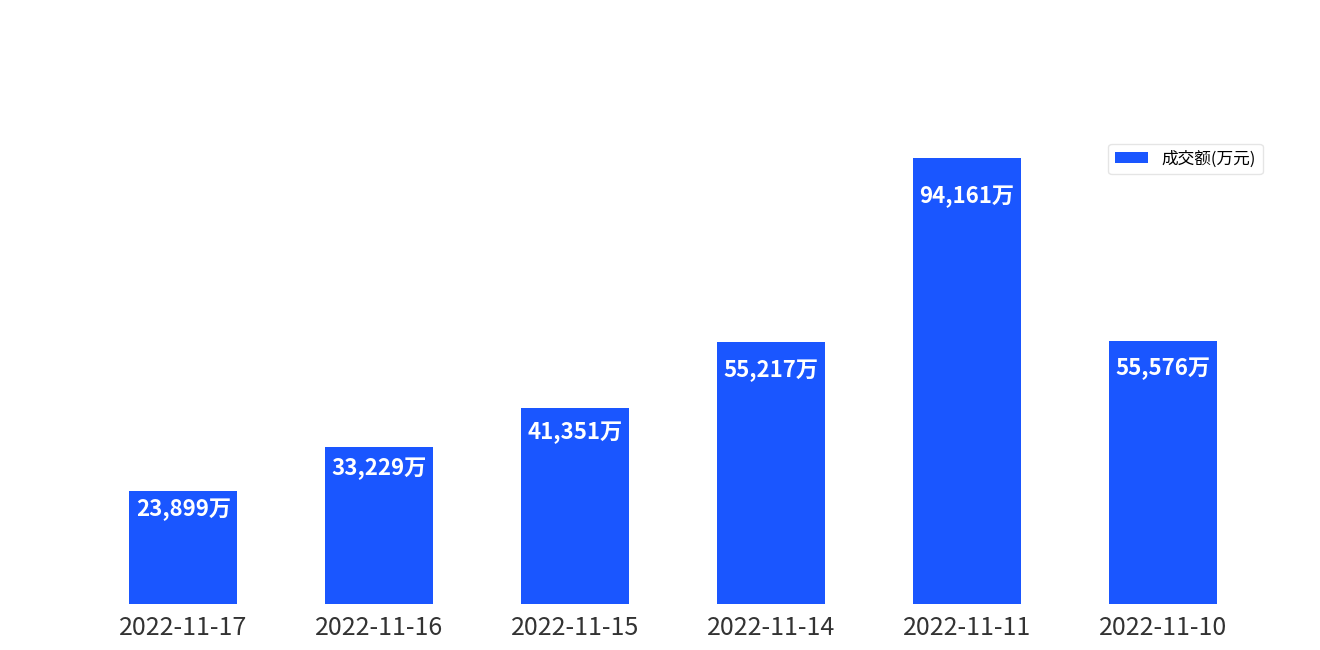

The value at 2022-11-10 is 55576. True or false?

True